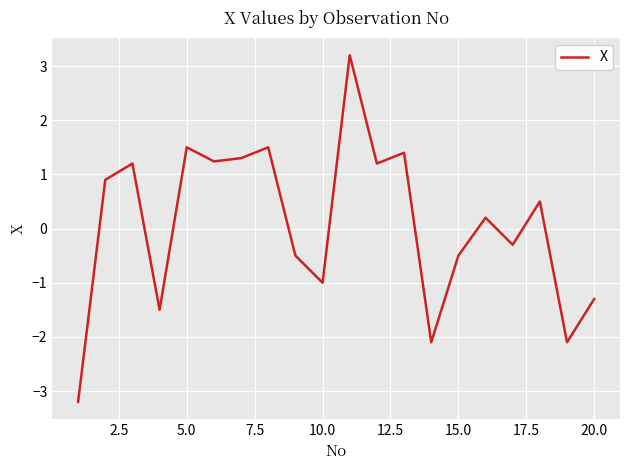

What is the maximum value shown in the chart?

3.2